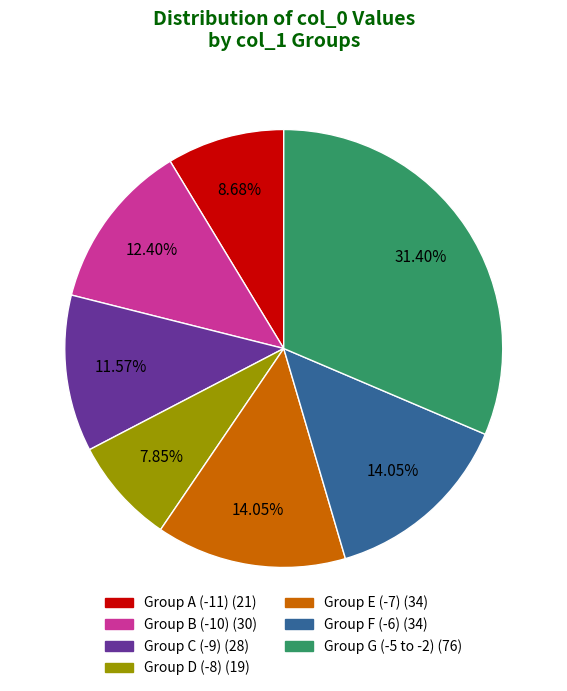

Is there a majority slice in this chart?

No